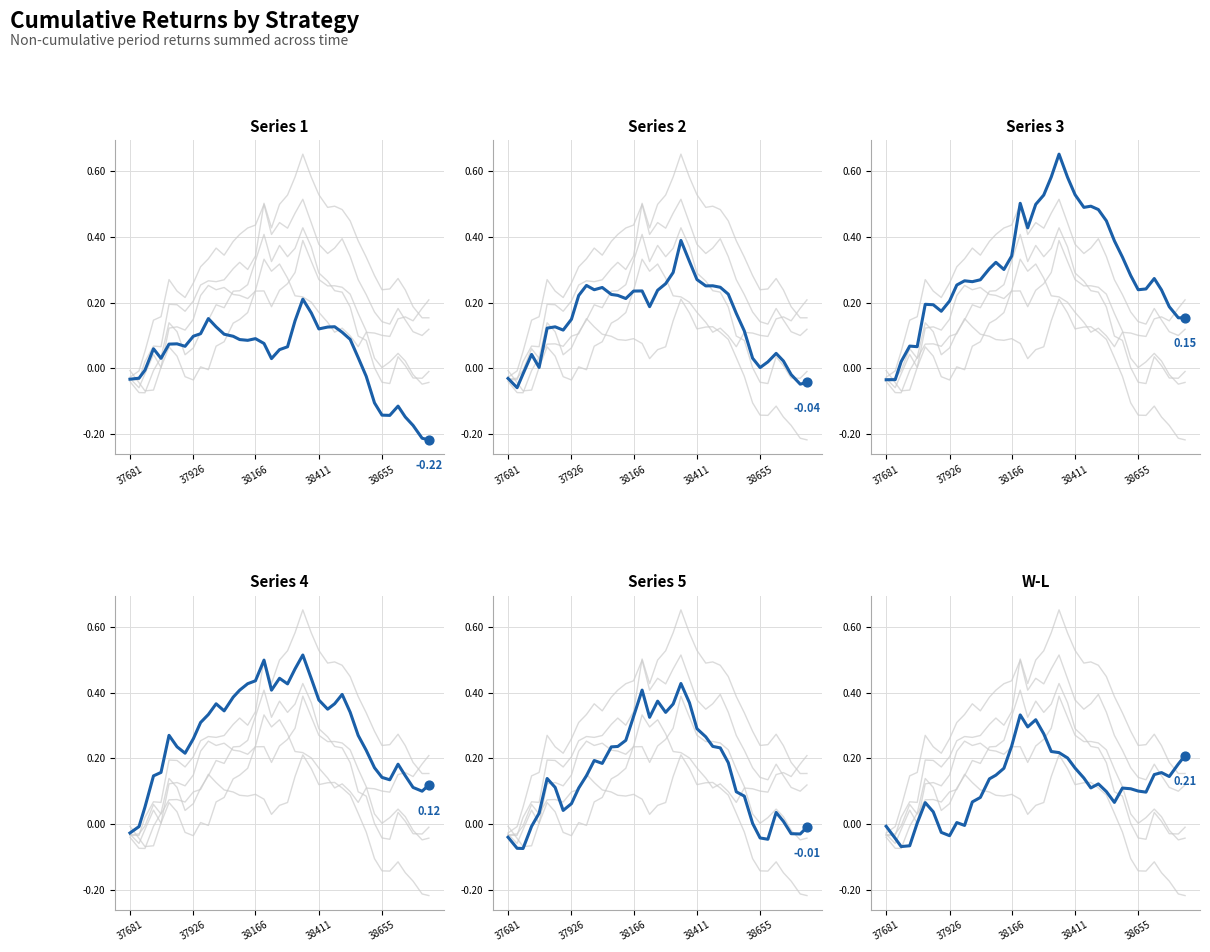

Which series reaches the minimum Y coordinate?

Series 1